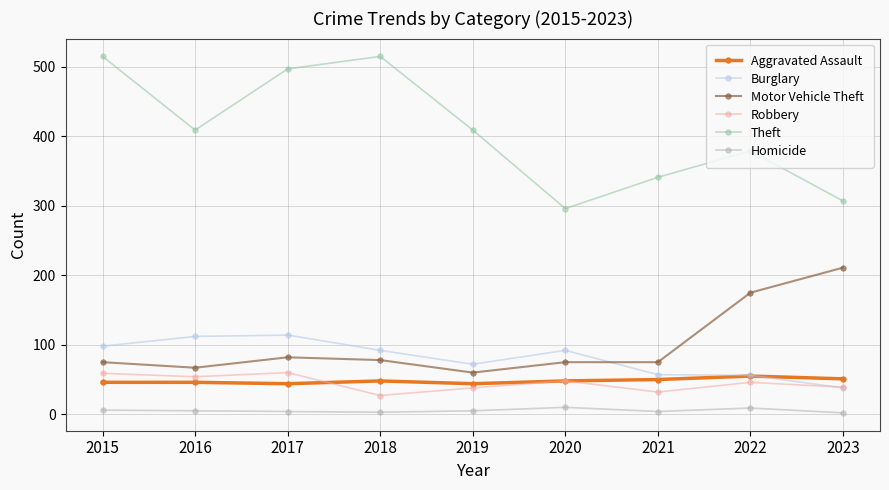

The Aggravated Assault series shows 50 at 2021. True or false?

True